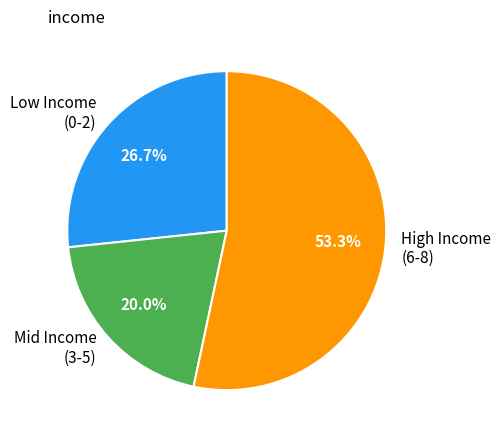

Does any single category account for the majority?

Yes